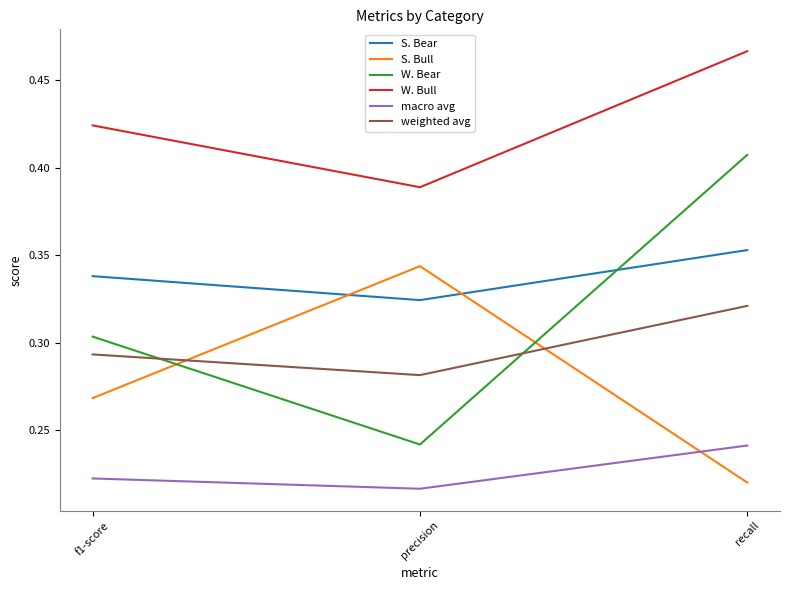

Between precision and recall, which series saw the biggest shift?

W. Bear